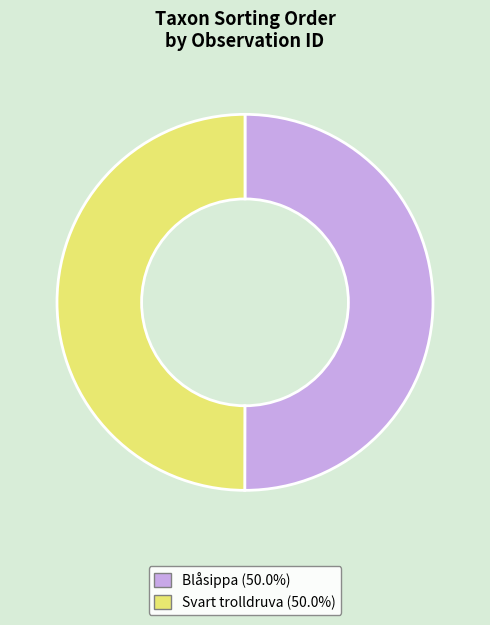

Count the number of slices in the pie.

2